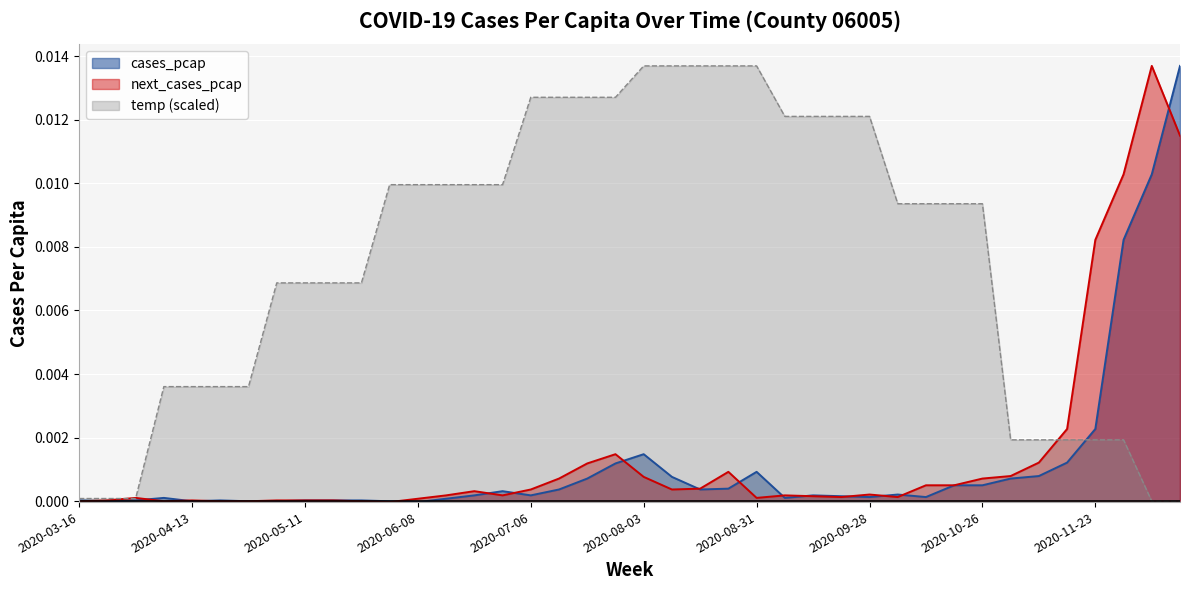

Which series ends up on top after the final intersection of cases_pcap and next_cases_pcap?

cases_pcap